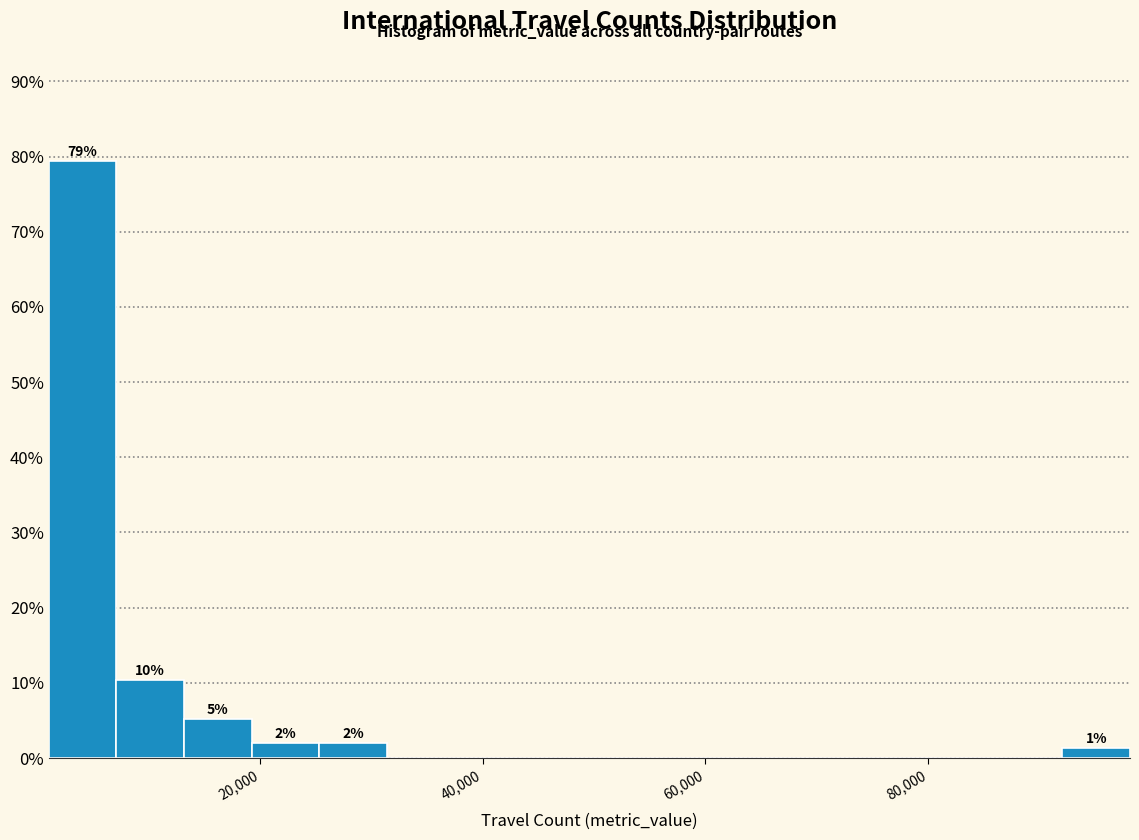

Around what value on the x-axis is the tallest bar? Give the approximate position of its centre, as read against the axis.

4000